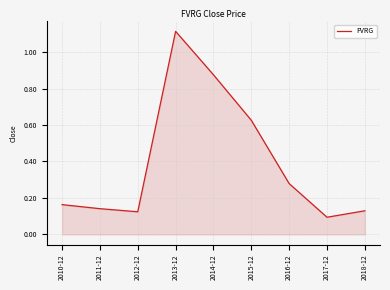

Which label corresponds to the smallest value in the chart?

2017-12